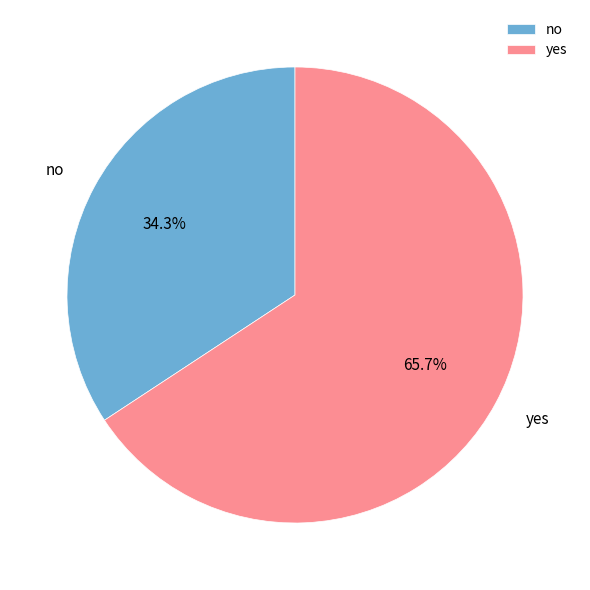

What is the total percentage of no and yes?

100.0%